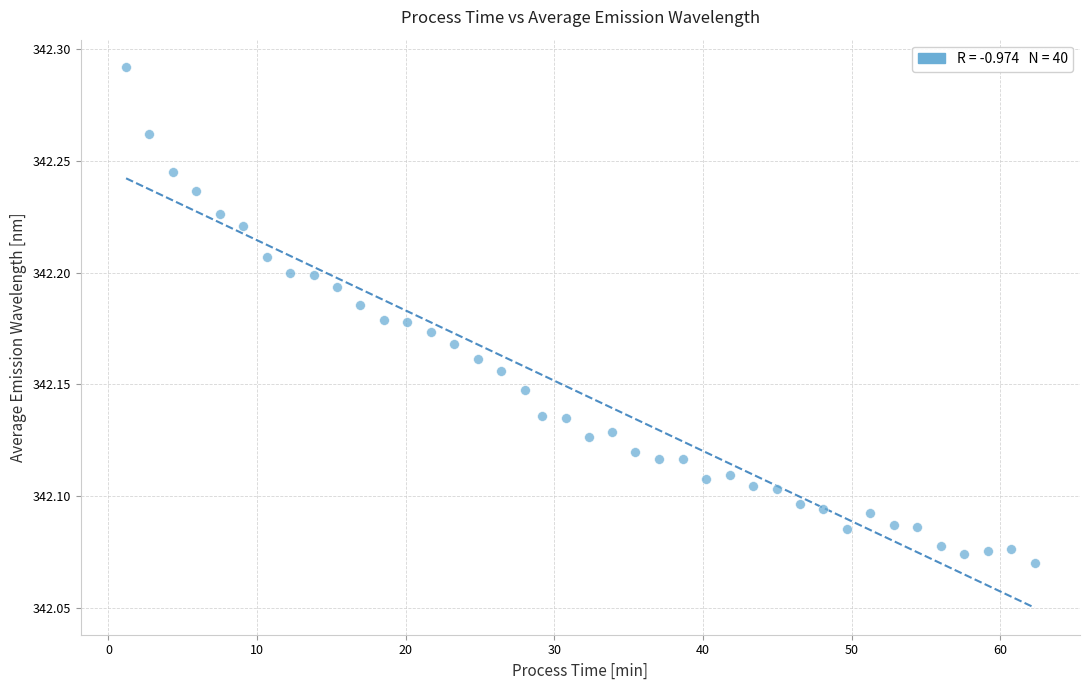

What is the range of X values (max minus min)?

61.1